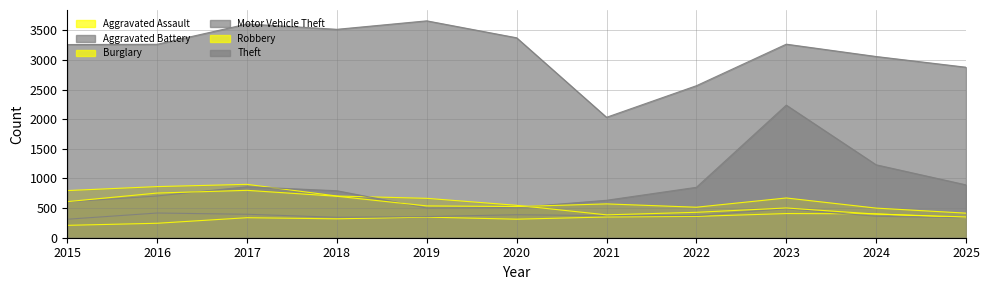

What is the approximate value of Robbery at 2022, to the nearest 10?

520